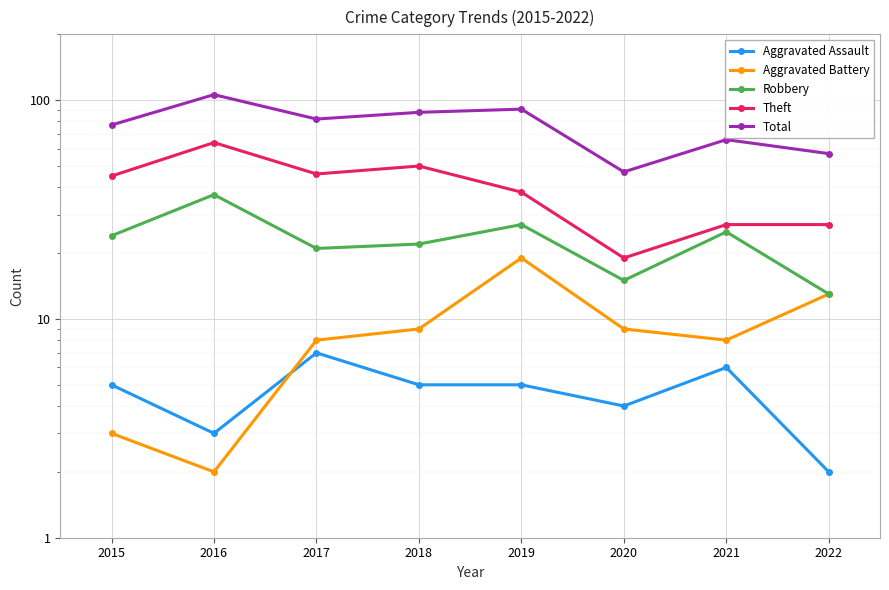

What is the sum of the Aggravated Assault values at 2018 and 2019?

10